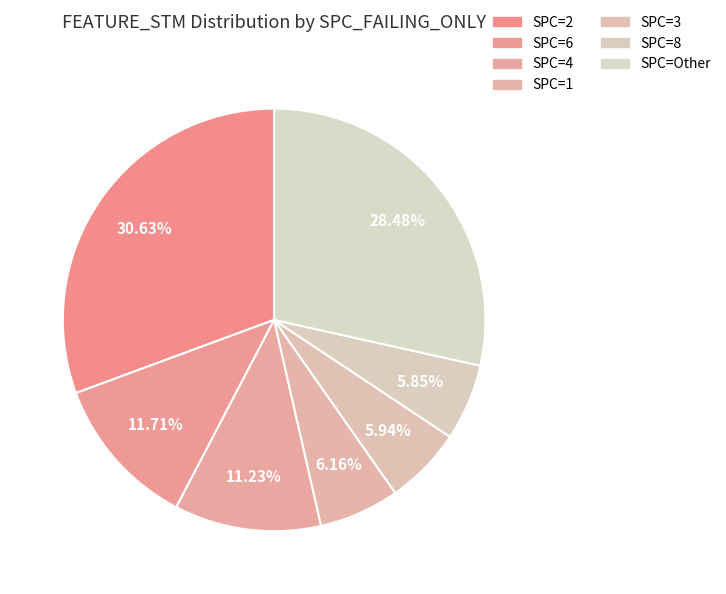

How many slices are in this pie chart?

7